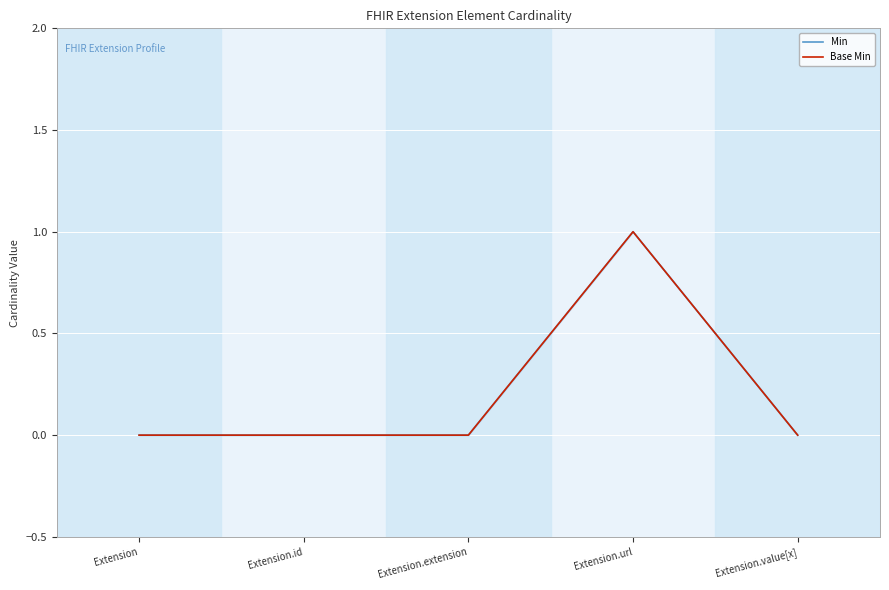

What is the label of the 3rd point from the right?

Extension.extension